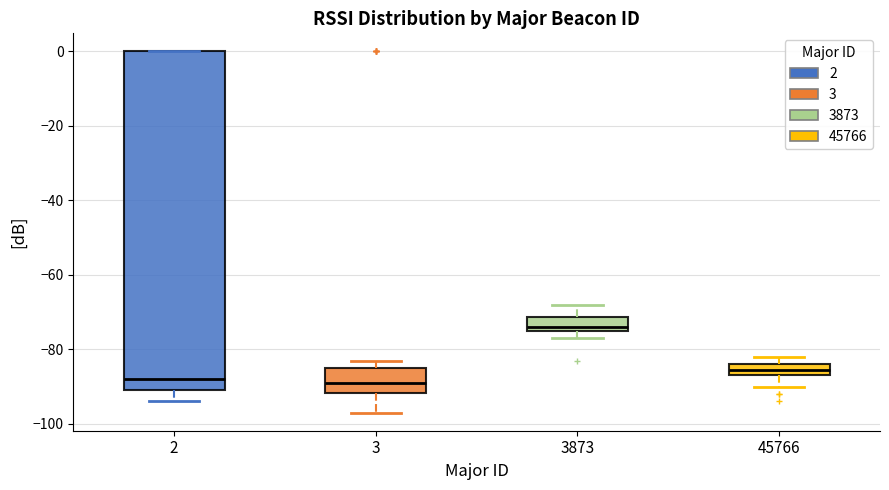

Where does the median line of the box at x = 2 sit on the y-axis? The values are not printed on the chart, so give them approximately, as read against the axis.

-88